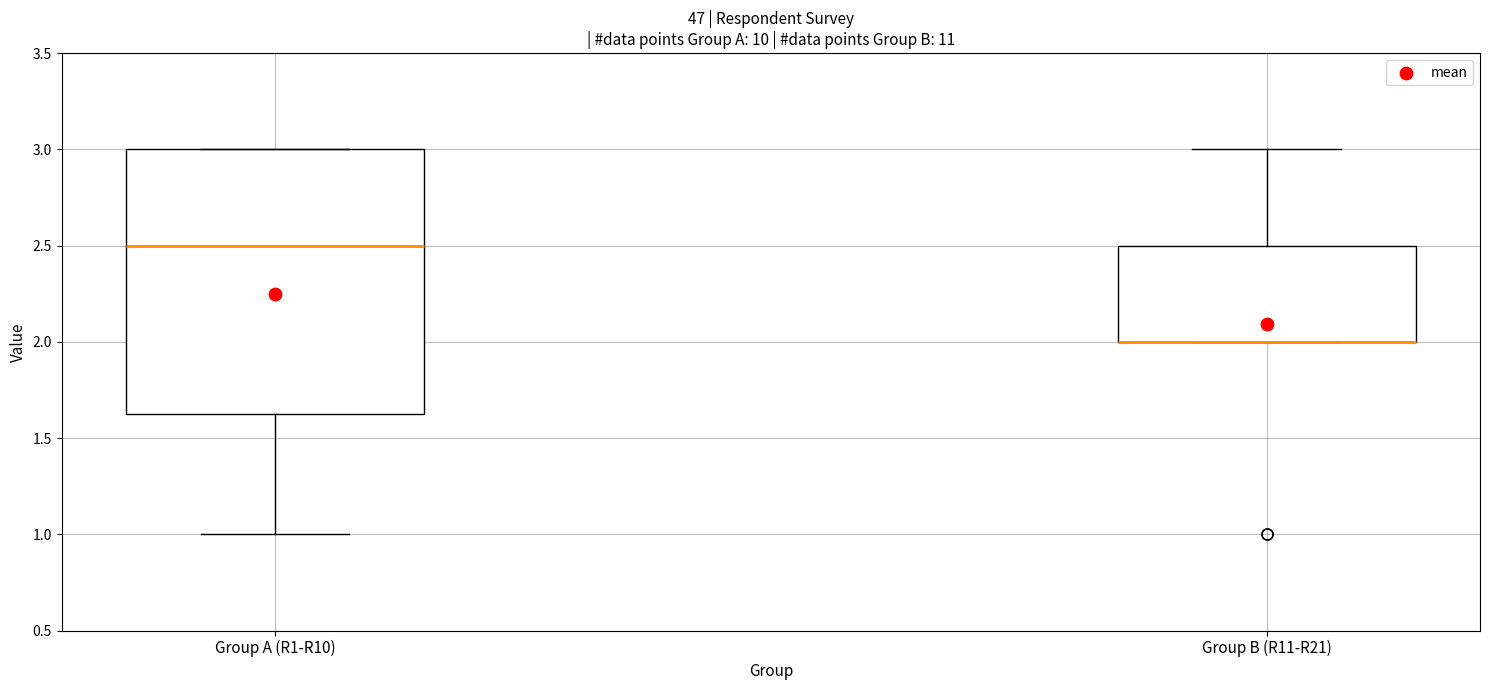

Reading left to right, read every box against the y-axis: the position of its median line, the range the box covers, and the ends of its whiskers. The values are not printed on the chart, so give them approximately, as read against the axis.

Group A (R1-R10): median 2.50, box 1.65 to 3.00, whiskers 1.00 to 3.00
Group B (R11-R21): median 2.00 (drawn on the box's lower edge), box 2.00 to 2.50, whiskers 2.00 to 3.00